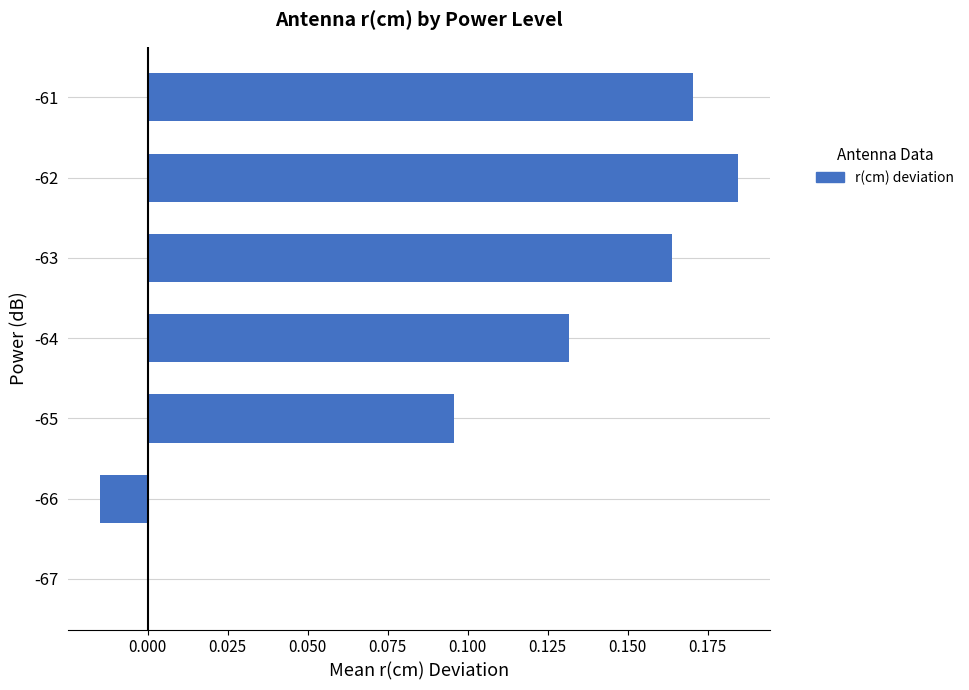

Which category has the highest value across all series?

-62